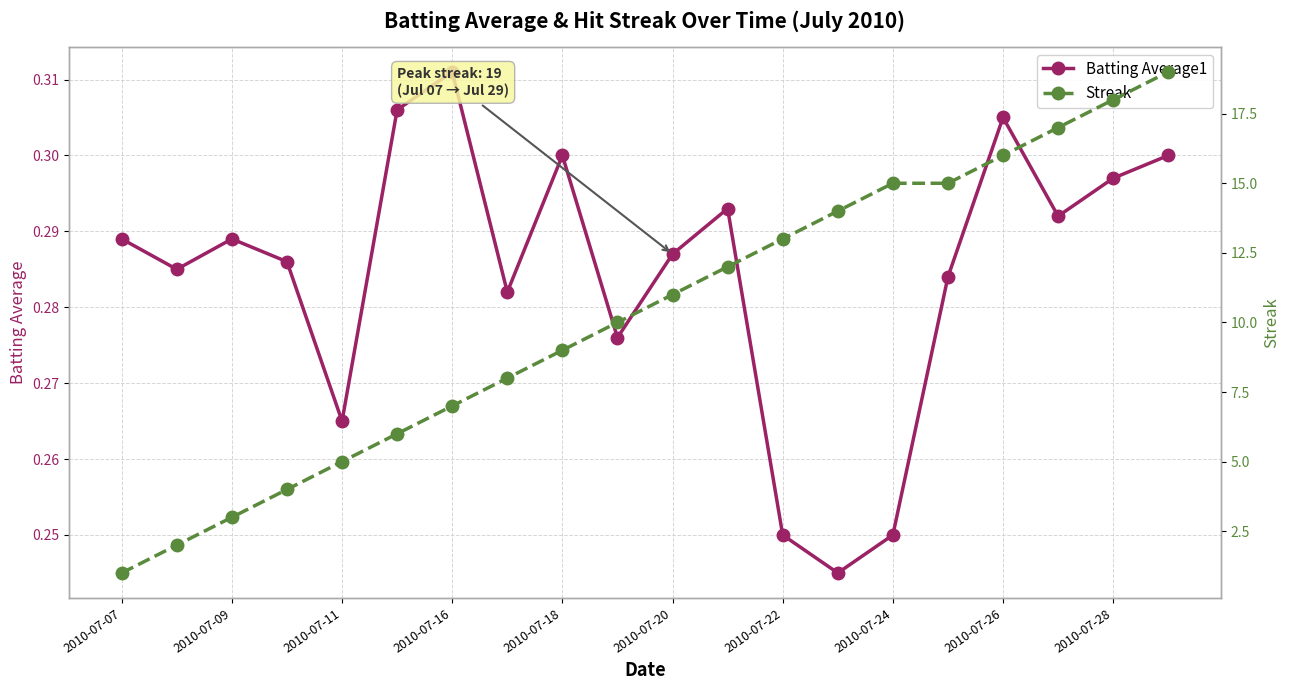

At which label does Streak reach its minimum?

2010-07-07